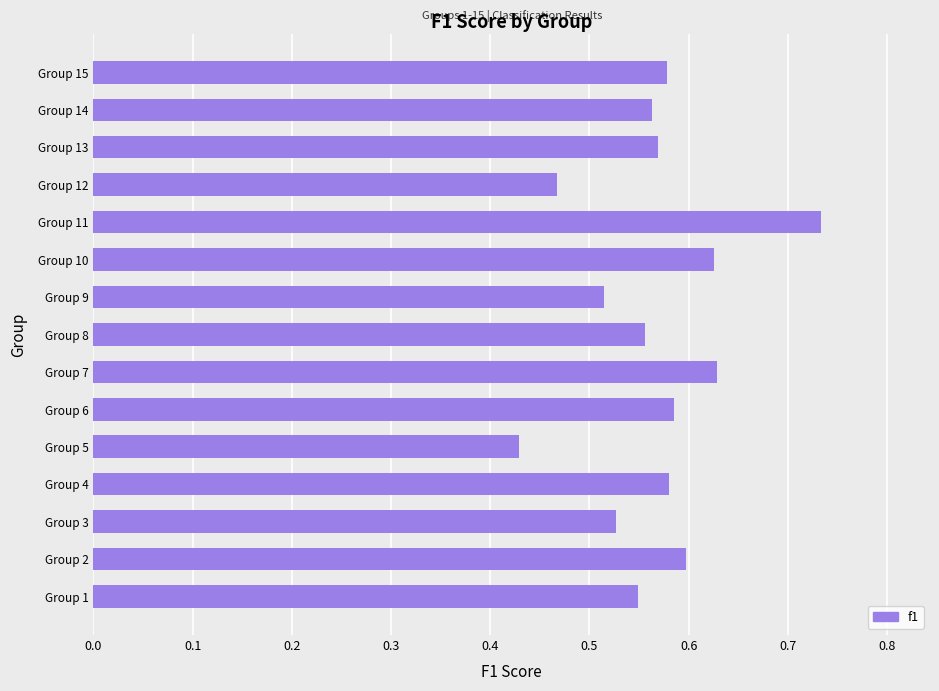

What is the sum of all values?

8.5